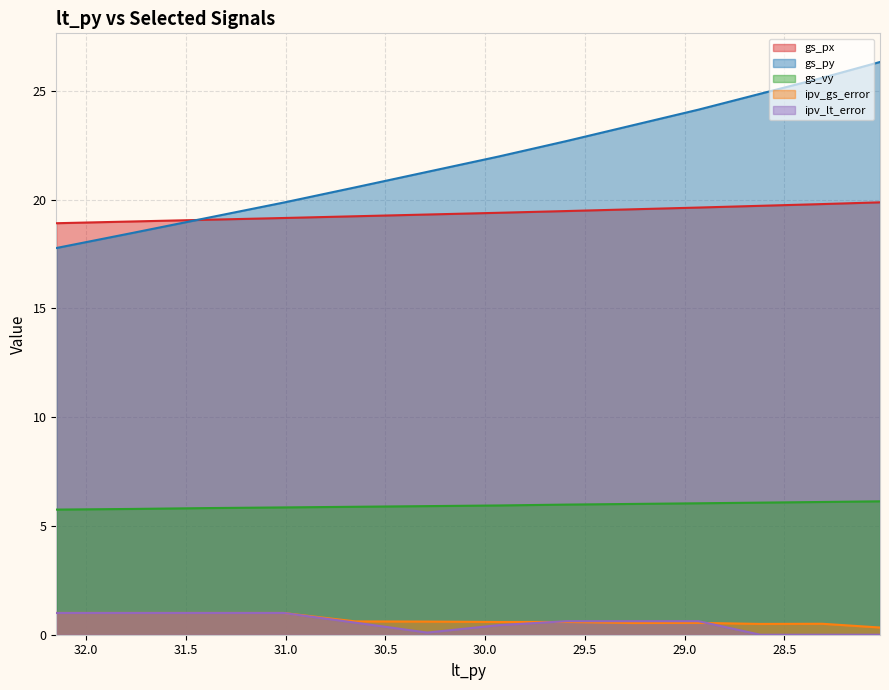

What is the label of the 6th point from the left?

30.29